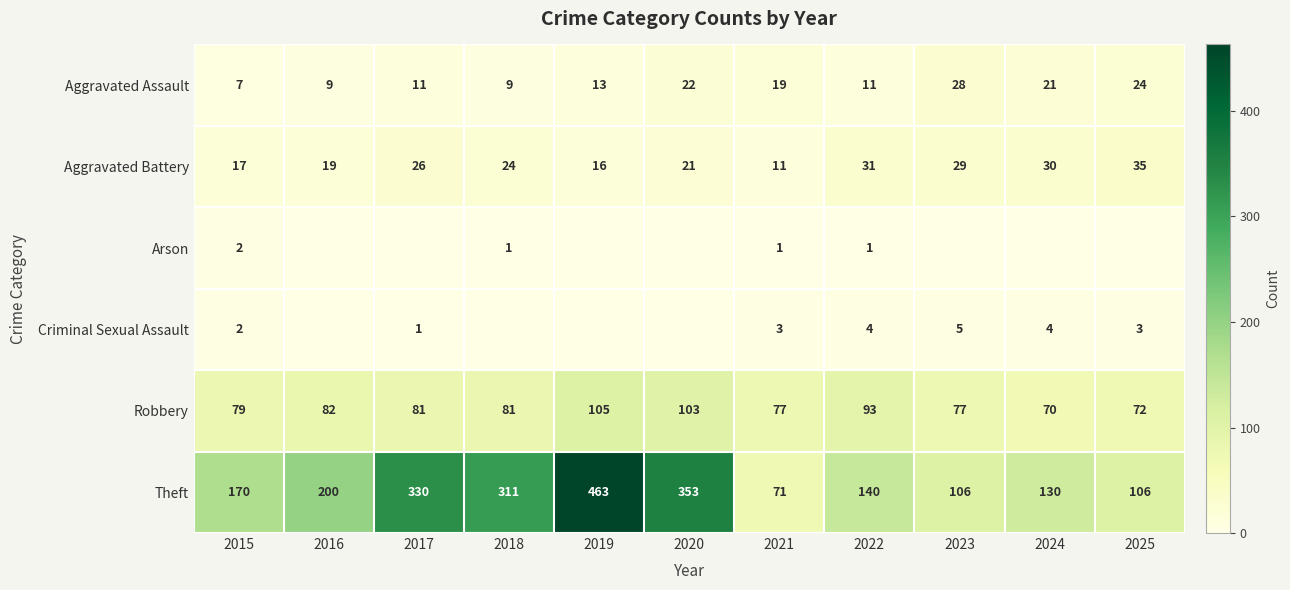

Is the value of Aggravated Assault at 2015 greater than the value of Robbery at 2018?

No